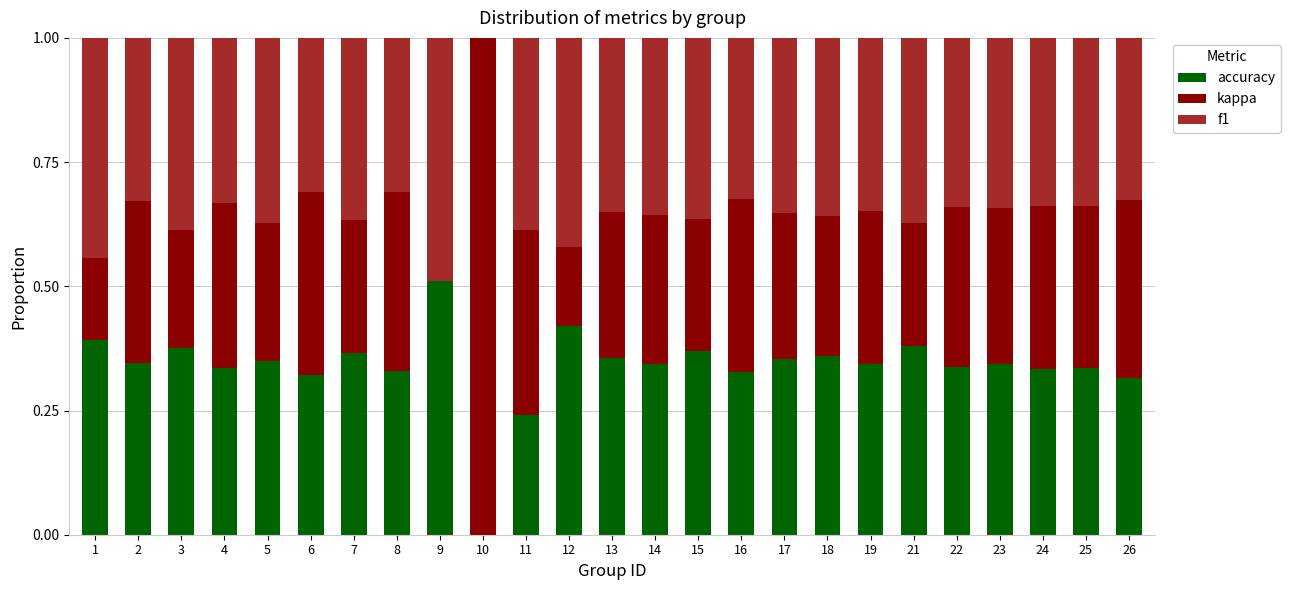

Which category has the highest value in the accuracy series?

9